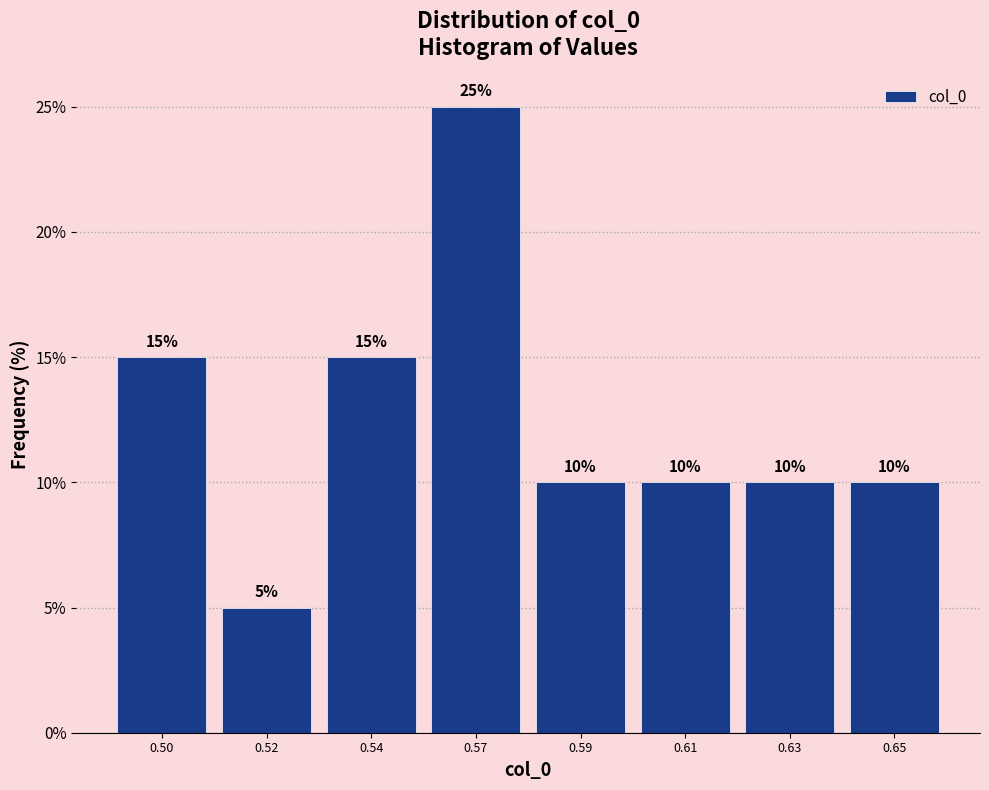

Reading left to right, what are all the values shown in this chart?

0.50=15	0.52=5	0.54=15	0.57=25	0.59=10	0.61=10	0.63=10	0.65=10